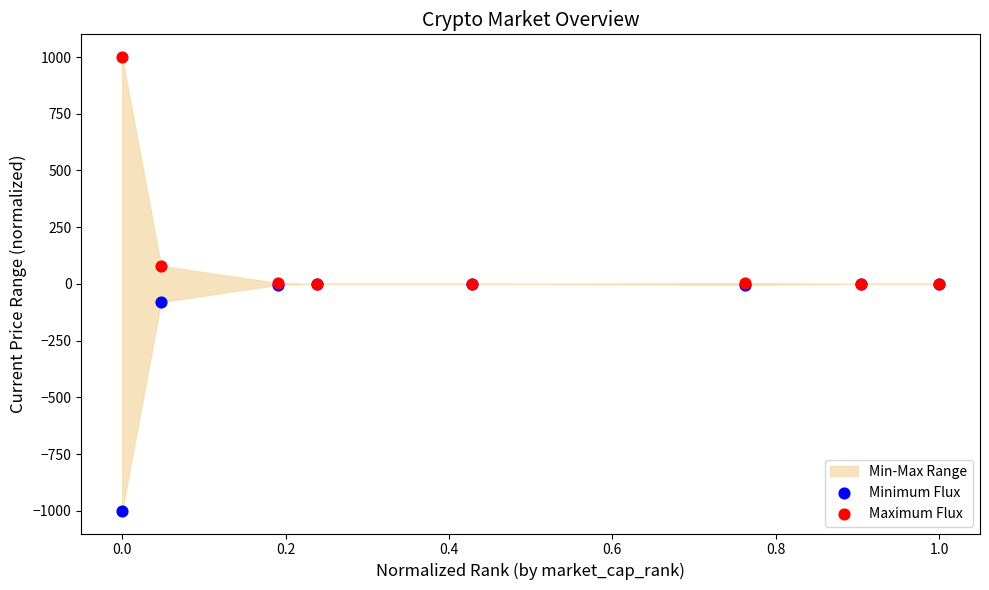

In the Minimum Flux series, what Y value is closest to -500?

-80.0